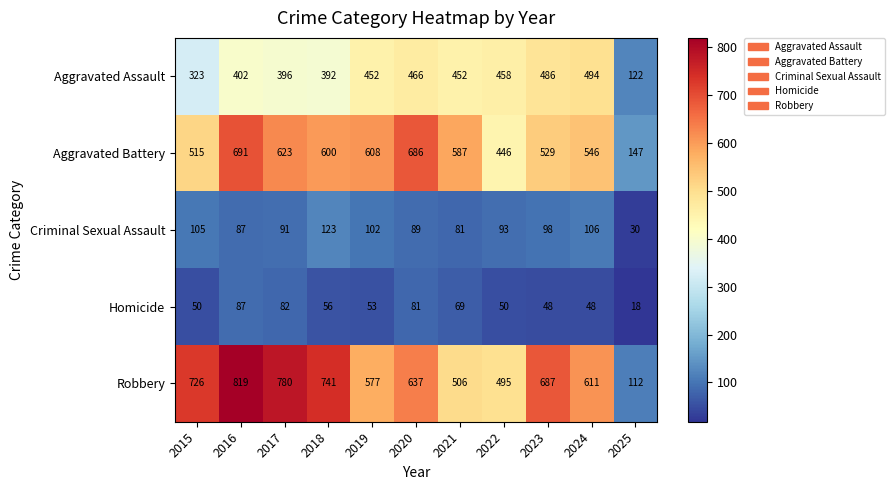

Rank the series at 2017 from lowest to highest value.

Homicide, Criminal Sexual Assault, Aggravated Assault, Aggravated Battery, Robbery